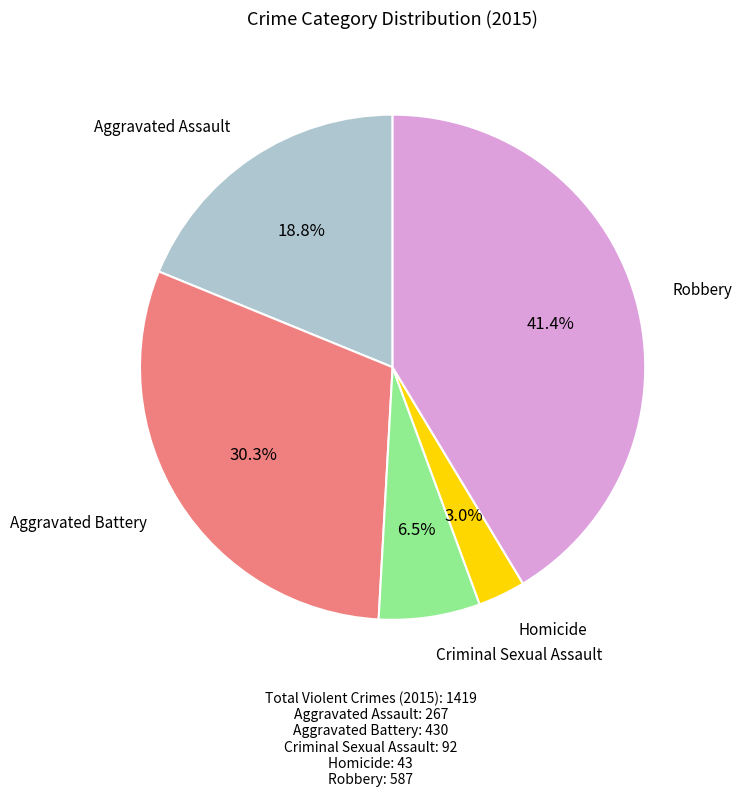

Is there any slice that represents more than half of the pie?

No